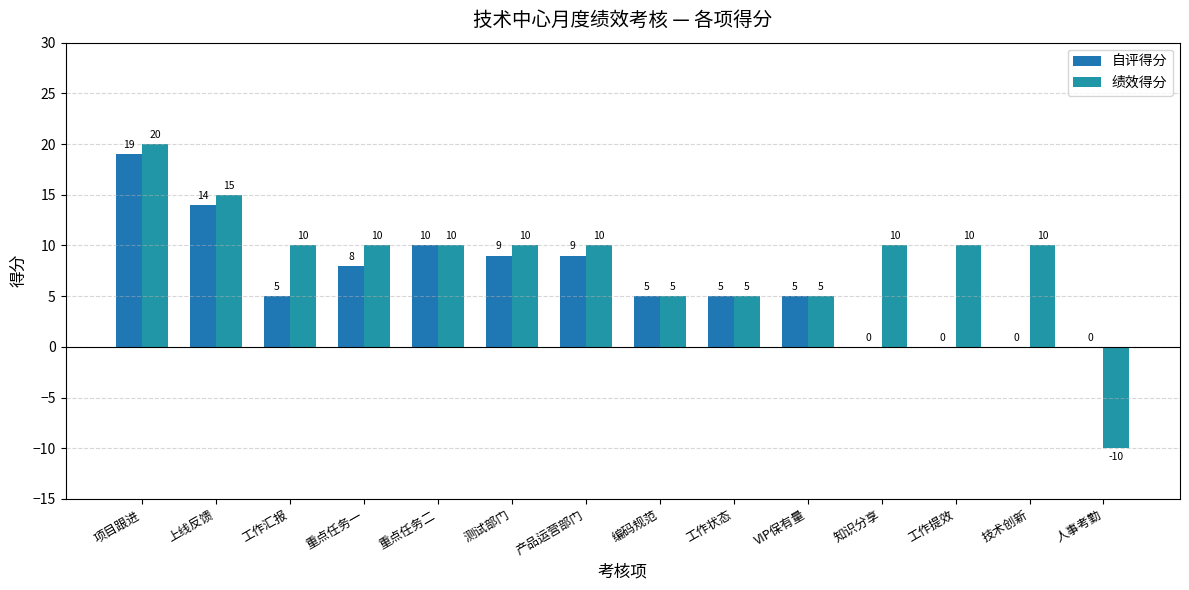

Does the chart contain stacked bars?

No